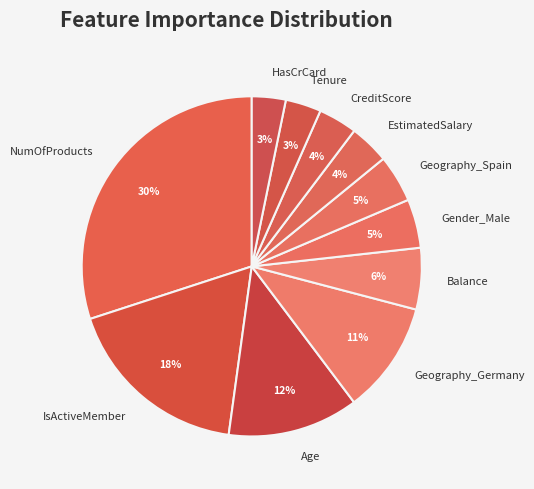

Does HasCrCard represent more than half of the total?

No